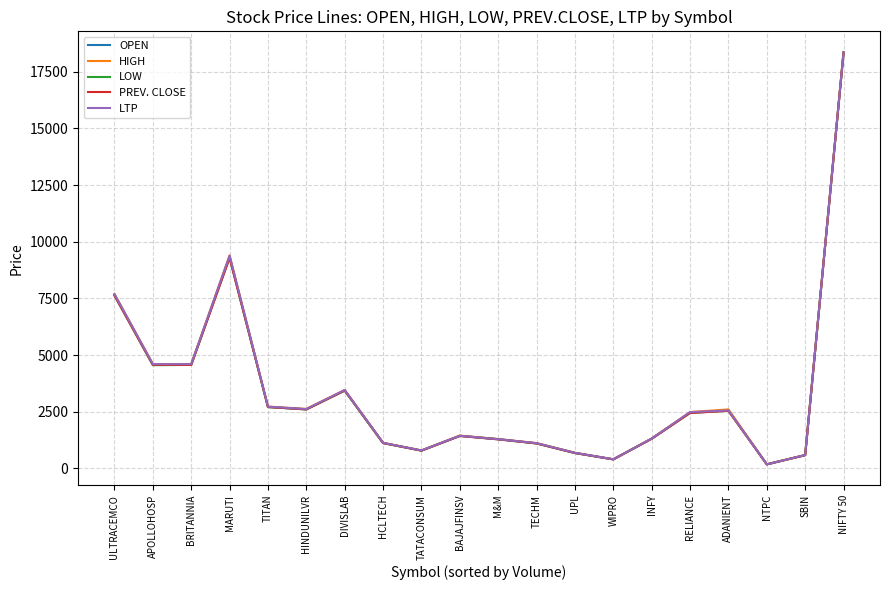

How many interior local peaks does the LOW series have?

4